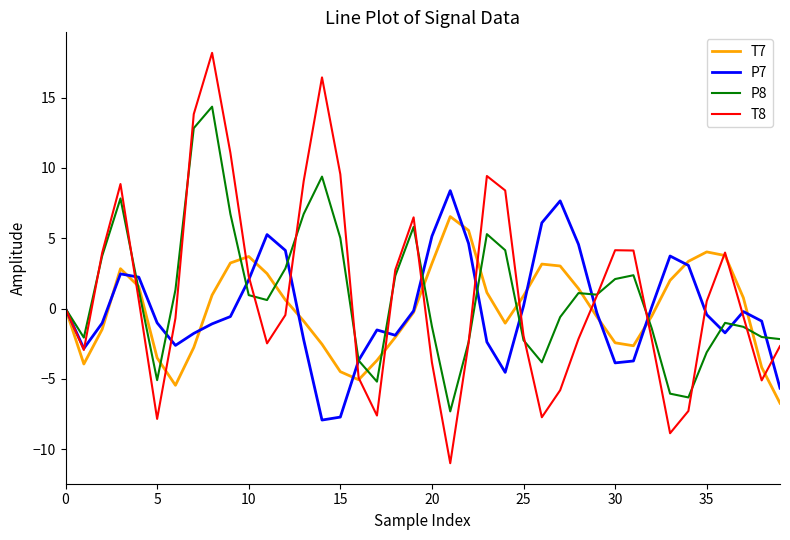

What is the lowest value of the P7 series?

-7.9